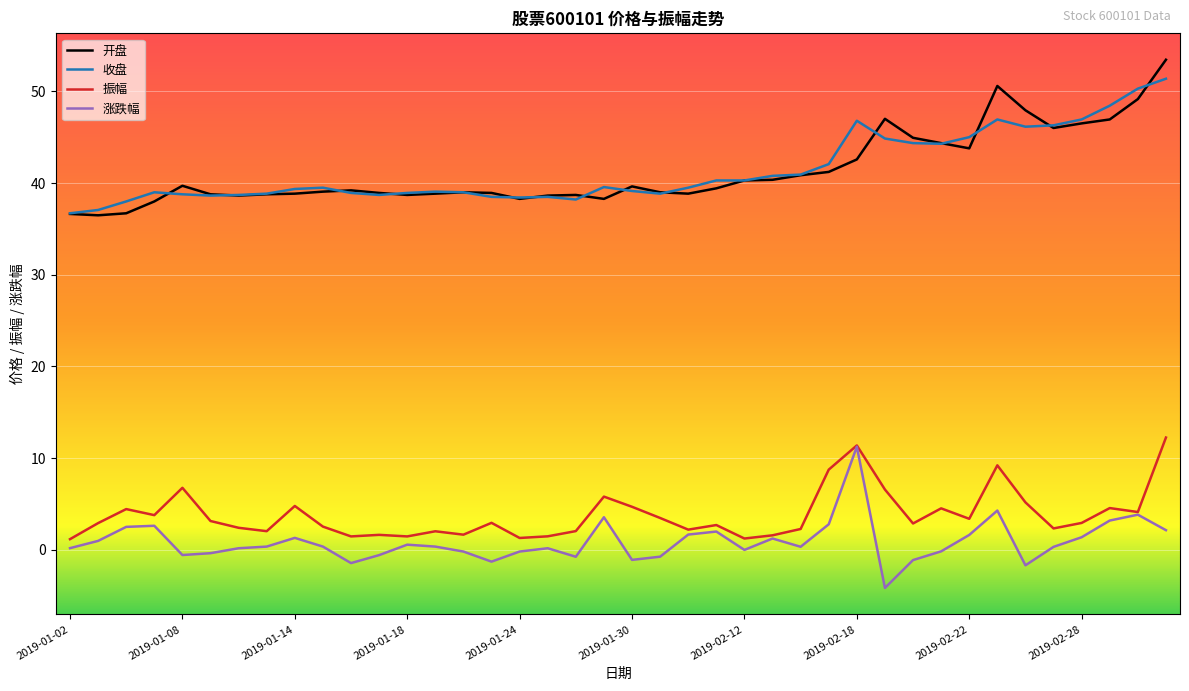

What is the minimum value for 收盘?

36.7